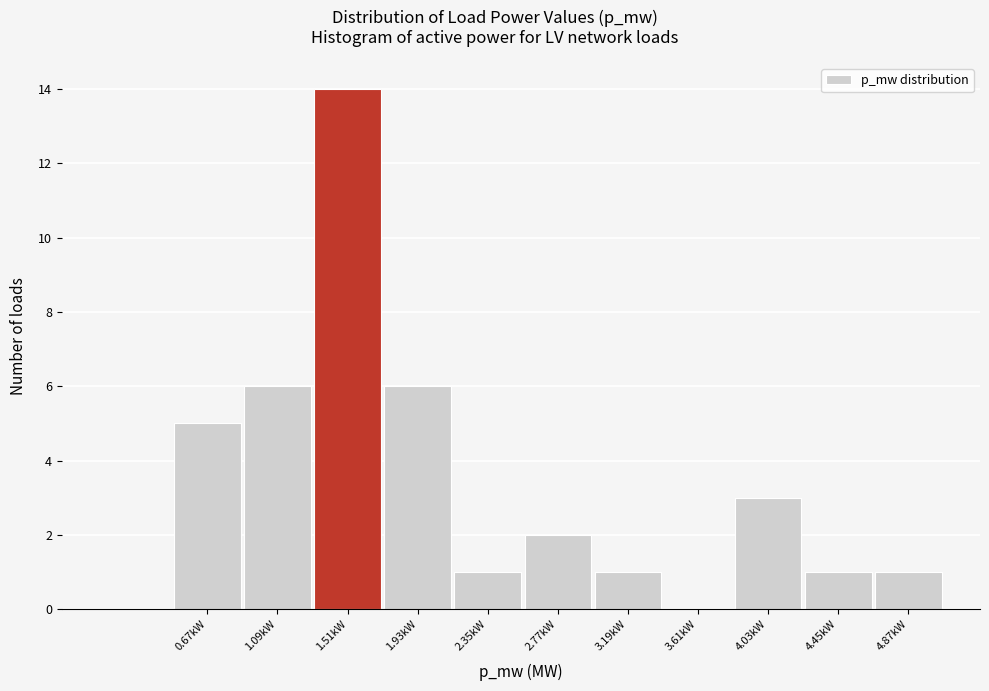

Reading left to right, extract all data points from this chart.

0.67kW=5	1.09kW=6	1.51kW=14	1.93kW=6	2.35kW=1	2.77kW=2	3.19kW=1	3.61kW=0	4.03kW=3	4.45kW=1	4.87kW=1